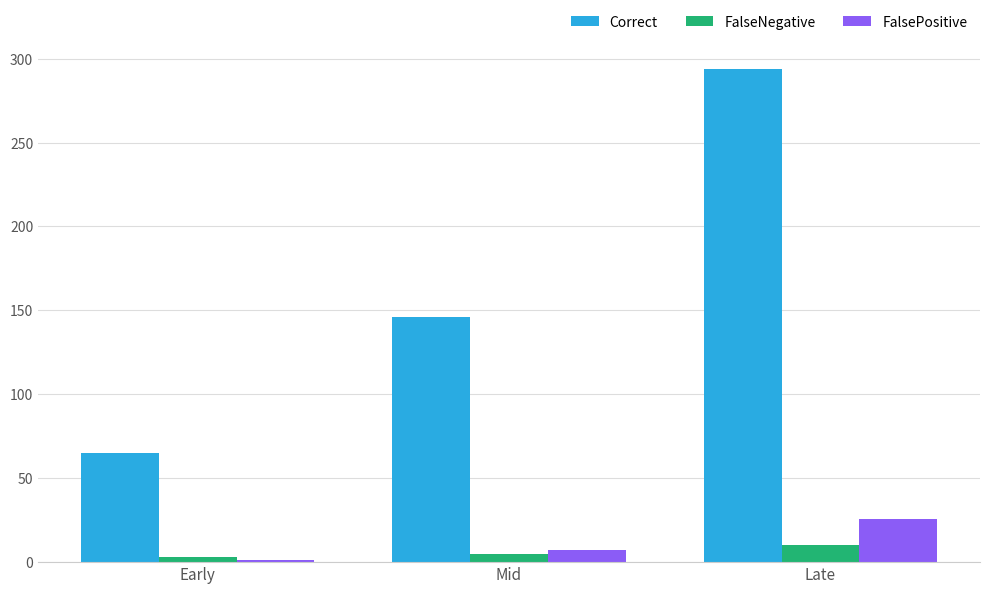

What are all the series names shown in the legend?

Correct, FalseNegative, FalsePositive